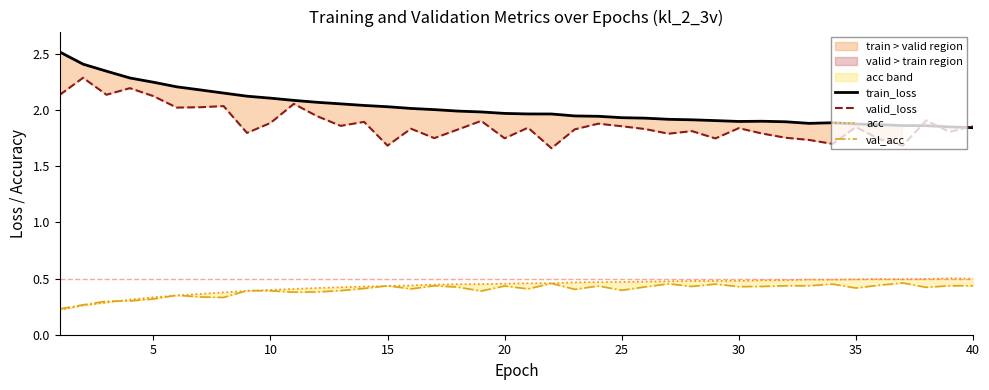

How many lines are shown in the chart?

4